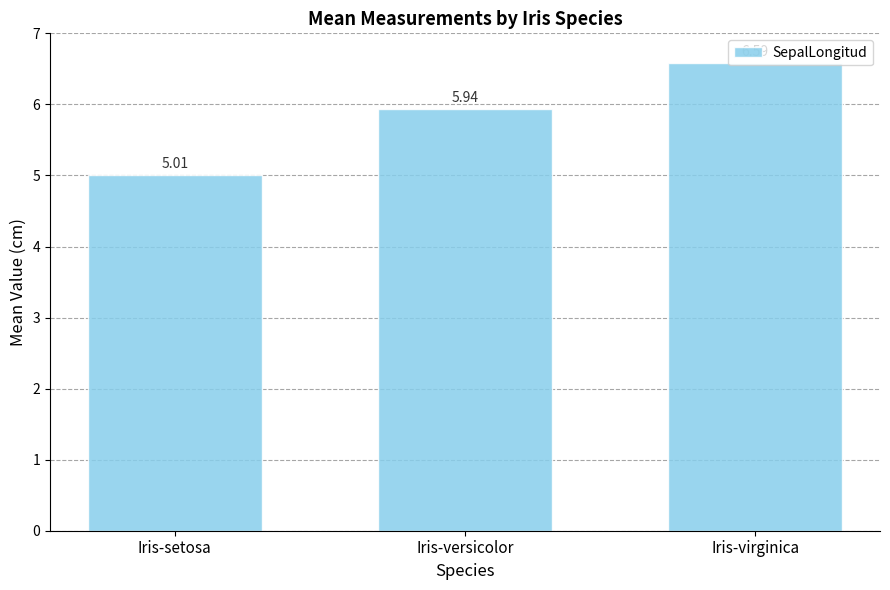

What is the label of the 2nd bar from the right?

Iris-versicolor